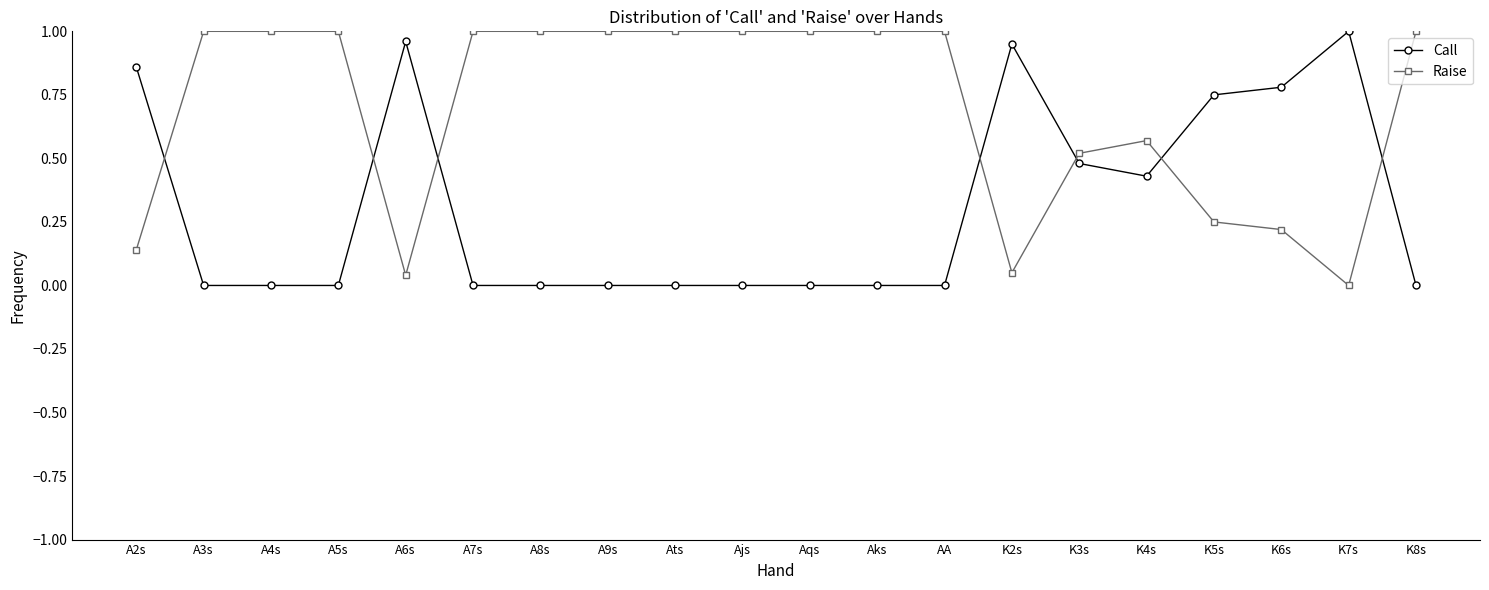

Which series has the largest total across all categories?

Raise